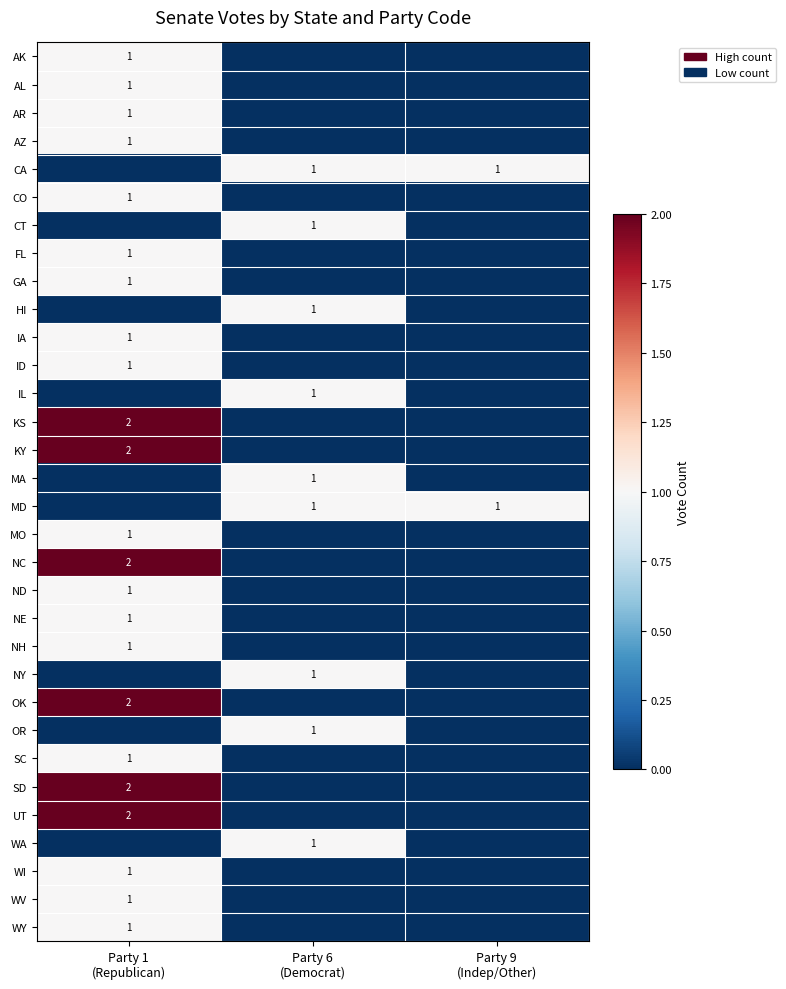

At Party 1 (Republican), list the series in order from largest to smallest.

KS, KY, NC, OK, SD, UT, AK, AL, AR, AZ, CO, FL, GA, IA, ID, MO, ND, NE, NH, SC, WI, WV, WY, CA, CT, HI, IL, MA, MD, NY, OR, WA